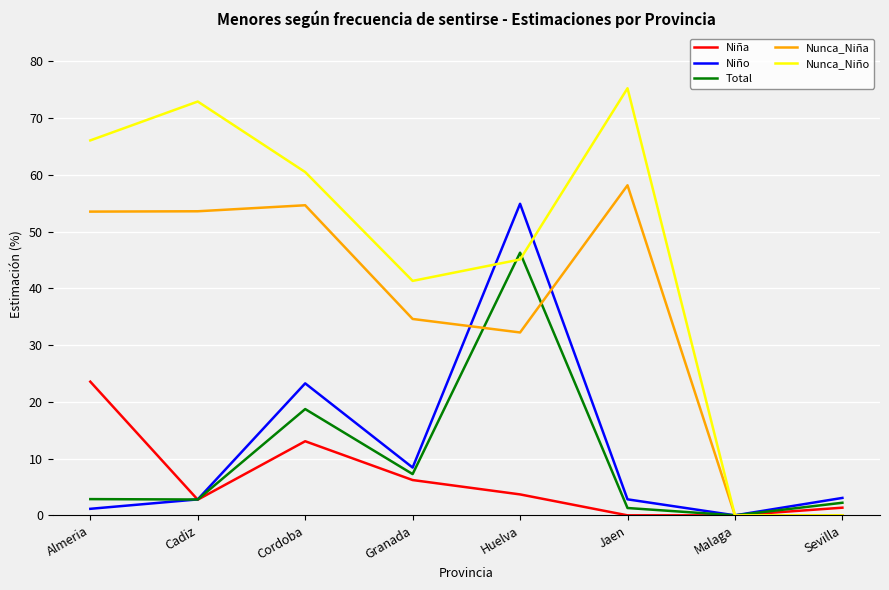

Which category has the highest value across all series?

Jaen